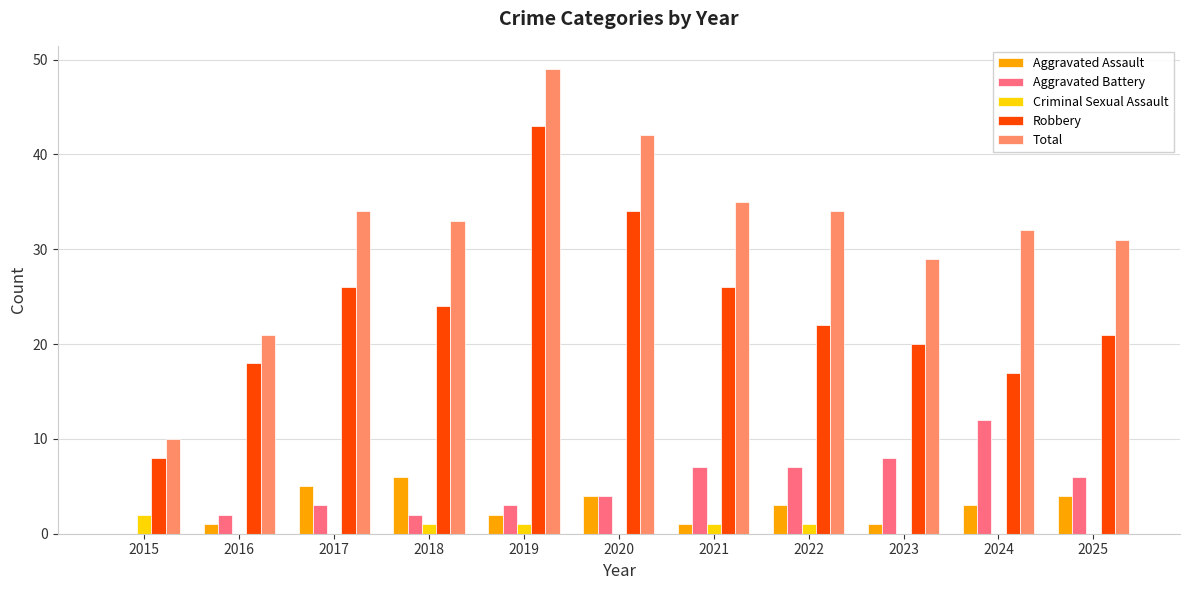

What is the sum of all Criminal Sexual Assault values?

6